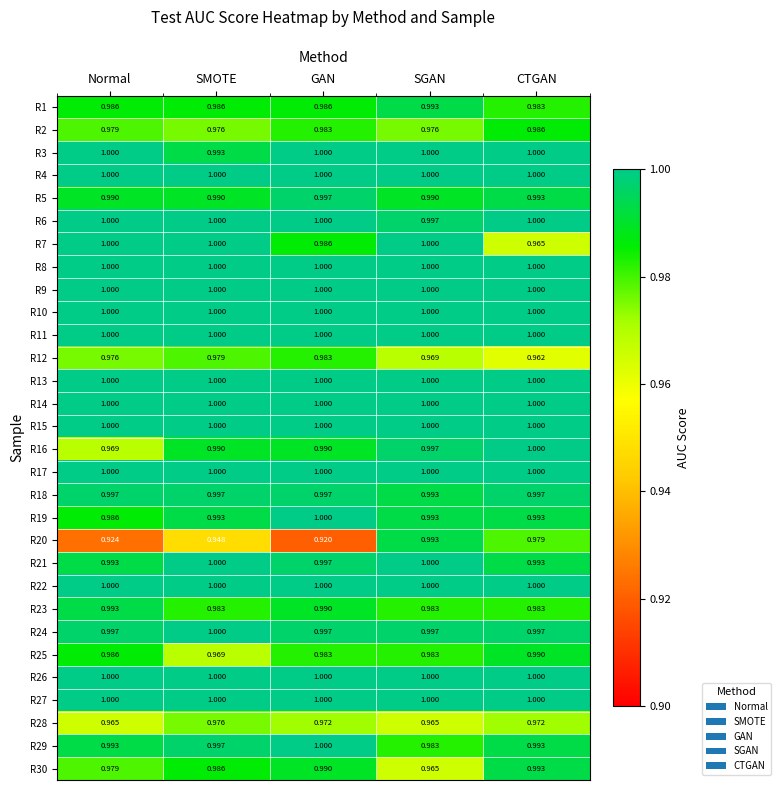

At which category is the sum across all series the highest?

CTGAN